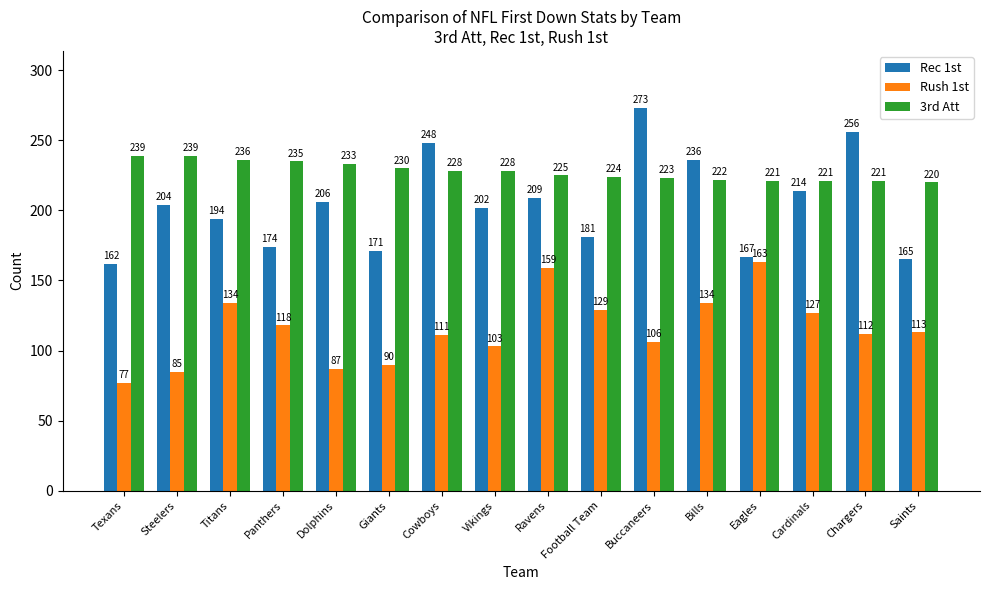

What is the lowest value of the Rush 1st series?

77